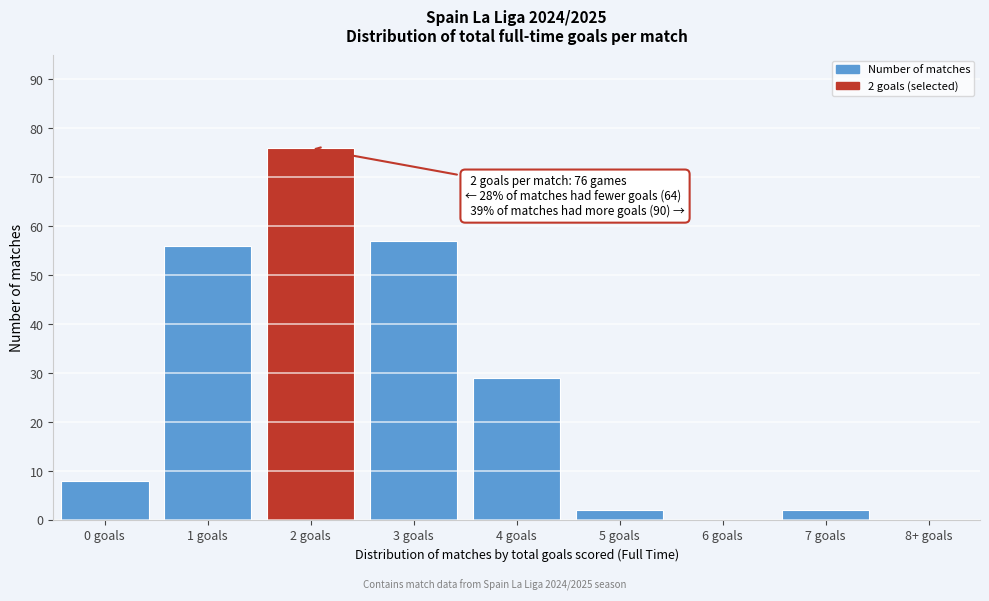

Reading left to right, transcribe all the data shown in this chart.

0 goals=8	1 goals=56	2 goals=76	3 goals=57	4 goals=29	5 goals=2	6 goals=0	7 goals=2	8+ goals=0